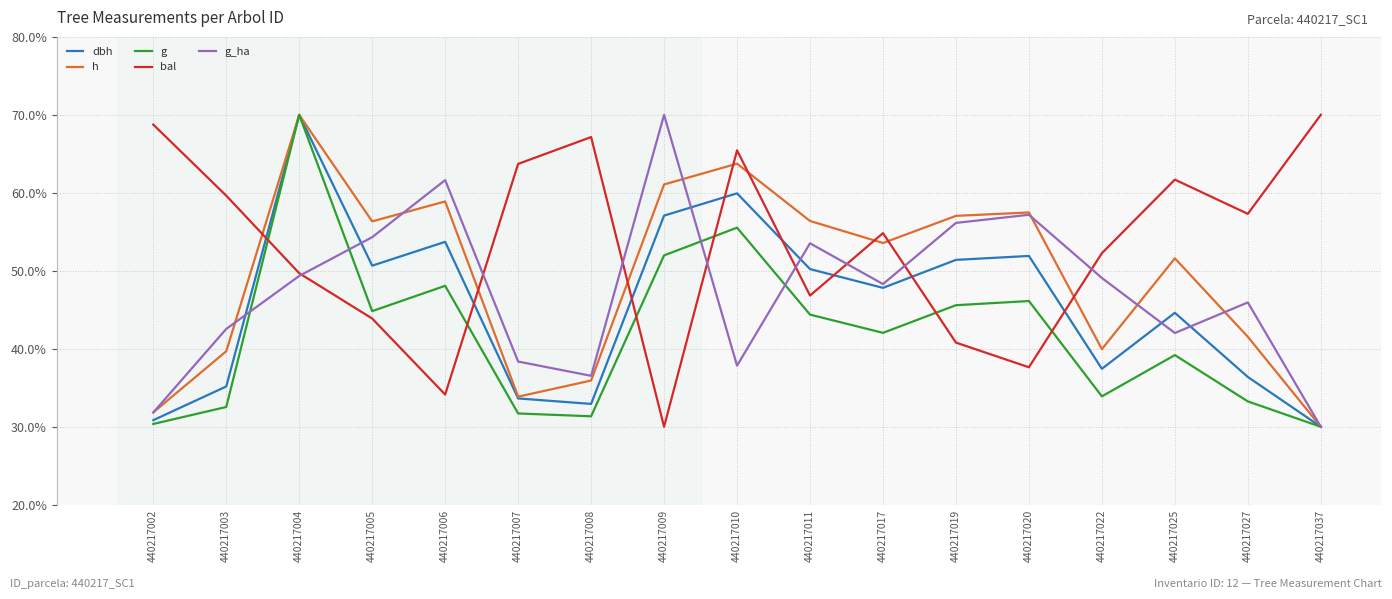

What is the spread (max minus min) of values at 440217020?

19.9